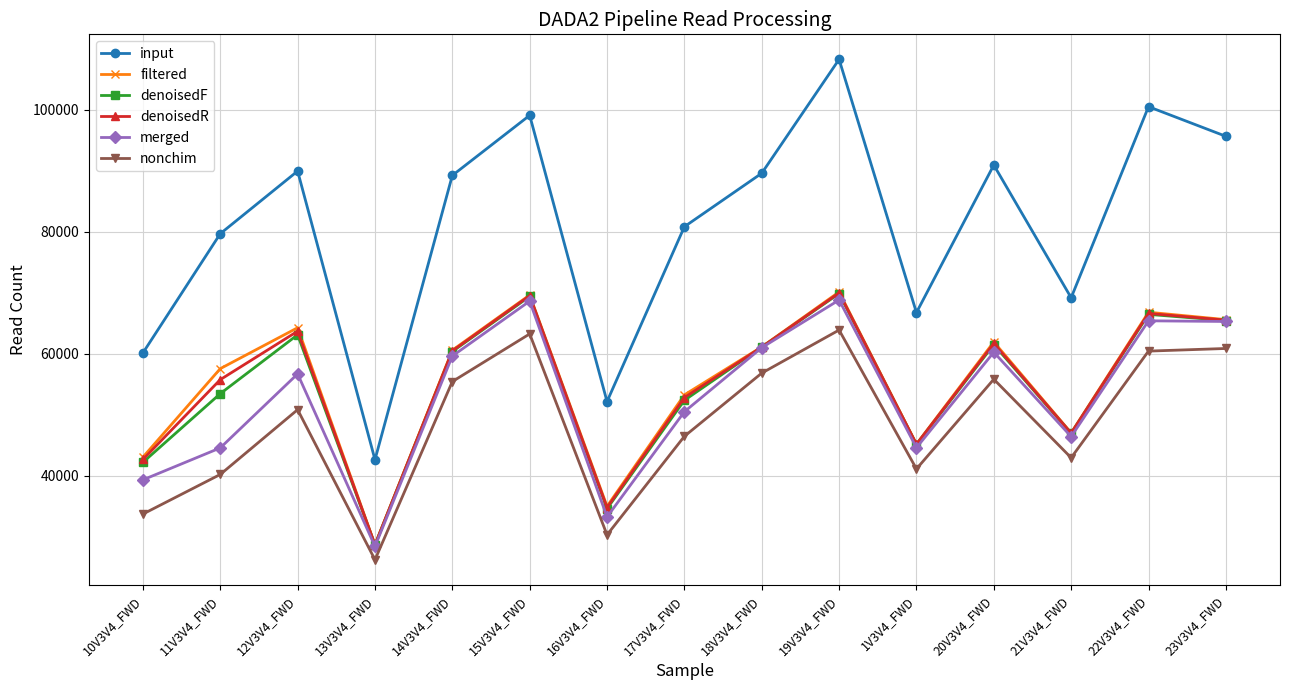

True or false: denoisedR has more than 1 points higher than both neighbors.

True